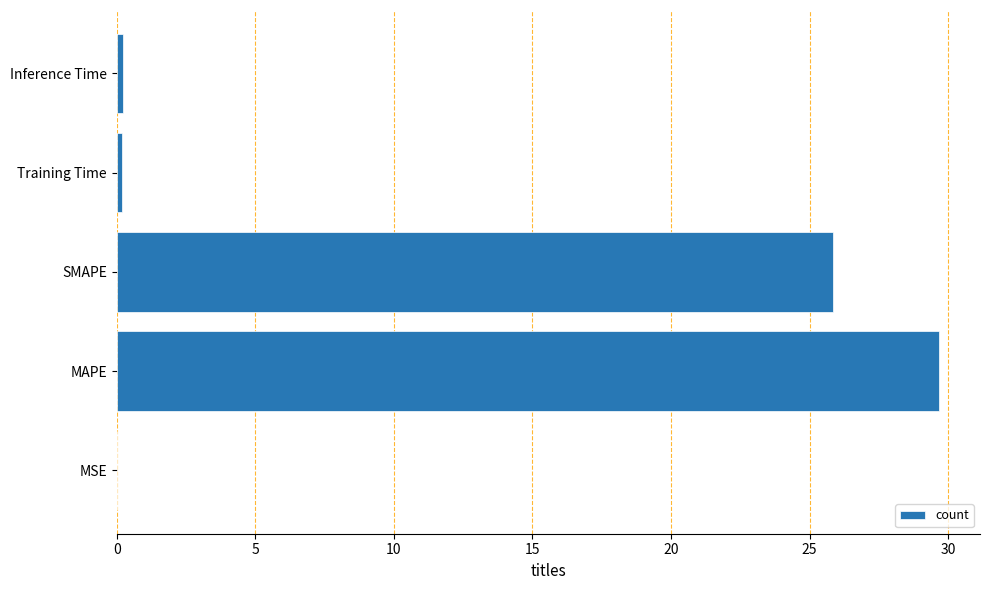

Are the bars horizontal?

Yes